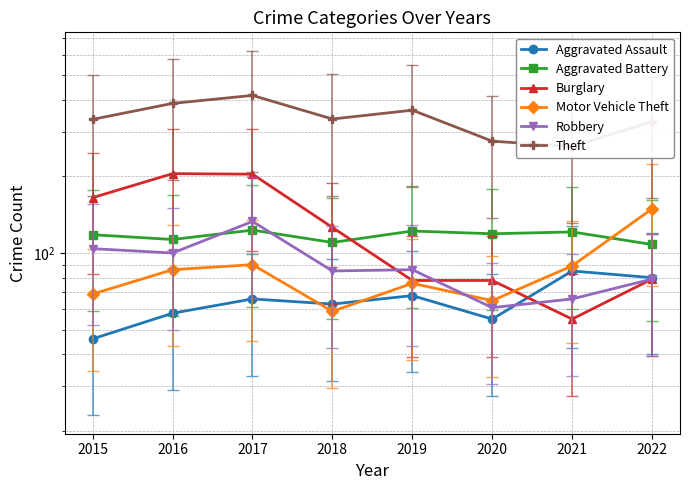

What is the greatest value displayed?

416